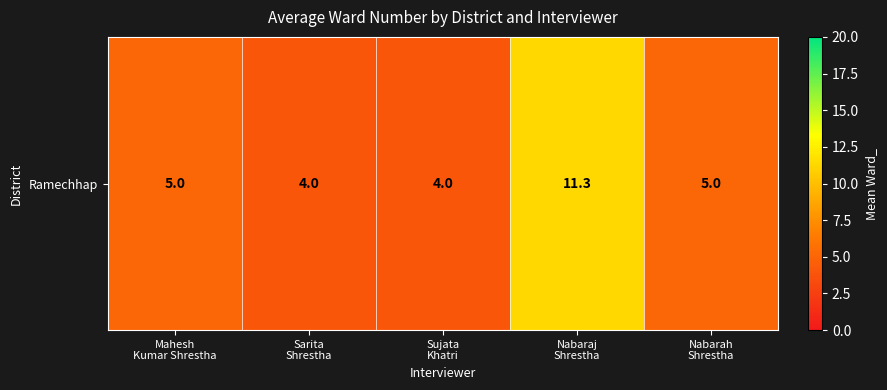

True or false: the data shows 4.0 at Sarita
Shrestha.

True